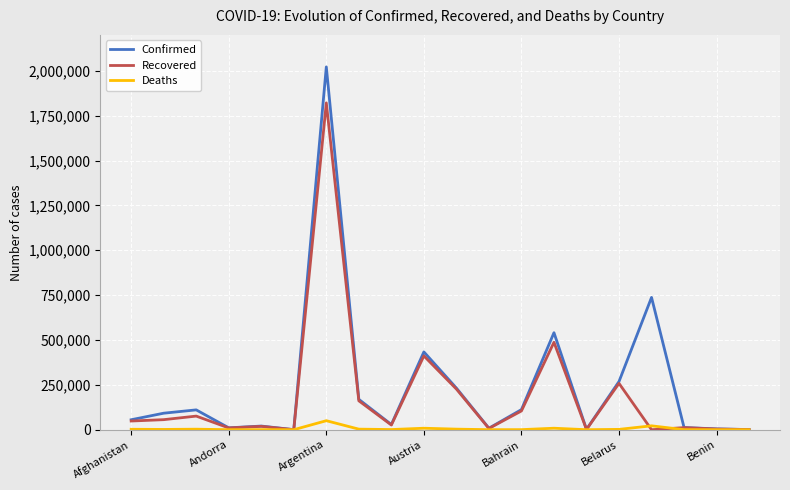

List the series in order of their overall mean, lowest first.

Deaths, Recovered, Confirmed